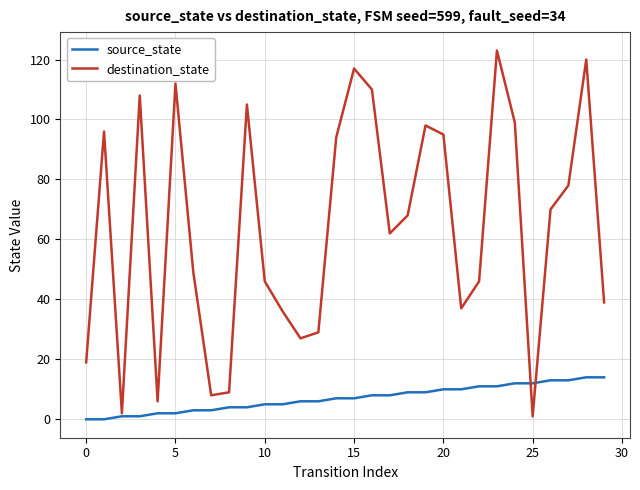

Which series has the largest range (max minus min)?

destination_state